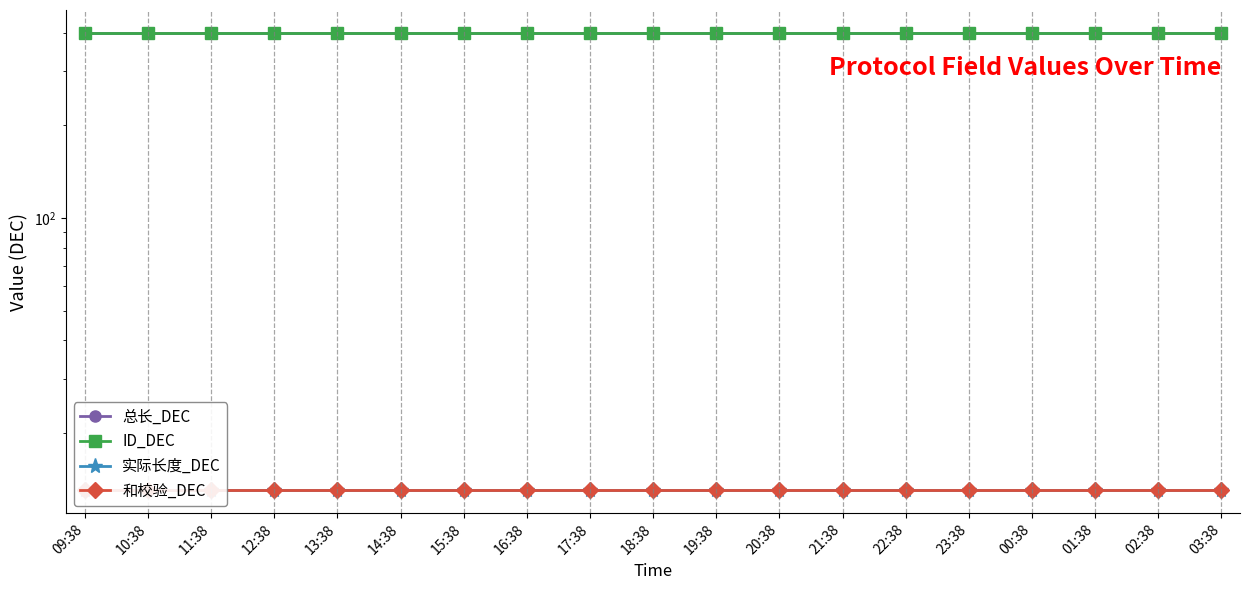

How many lines are shown in the chart?

4